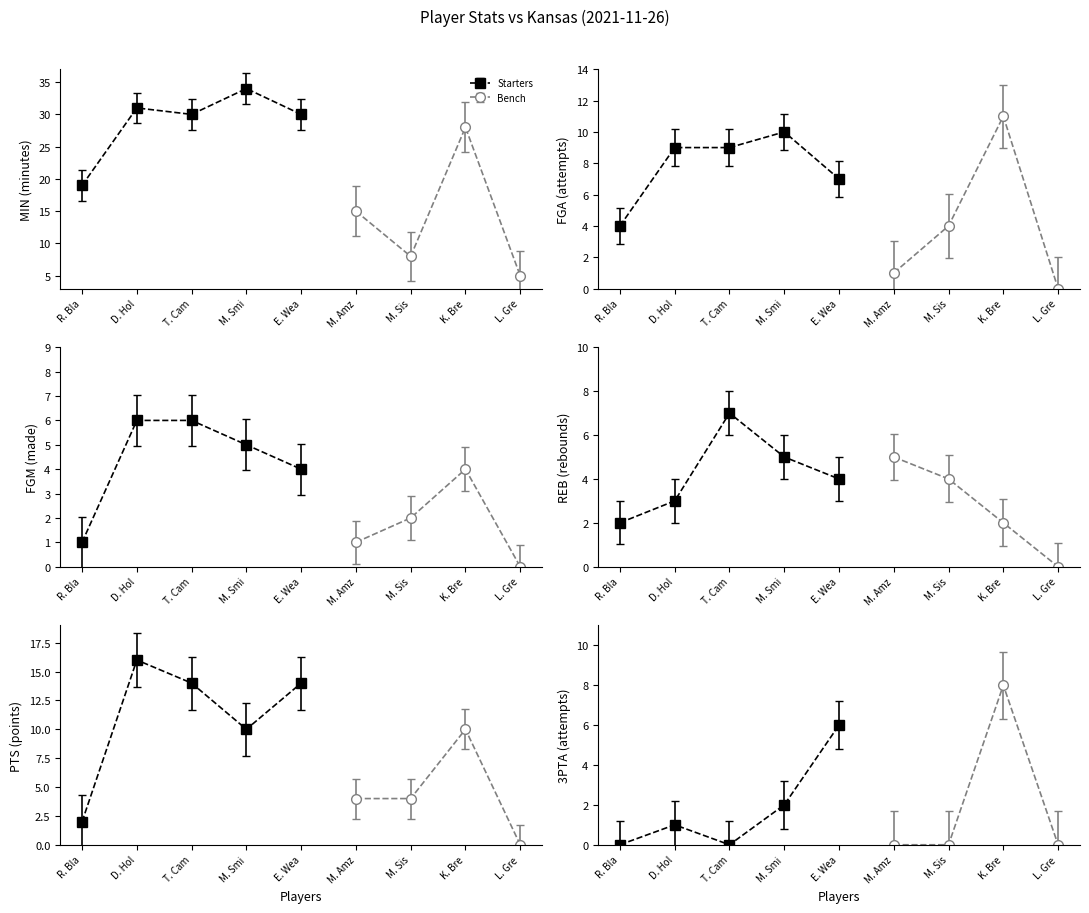

At which category does REB reach its first local valley?

E. Weaver